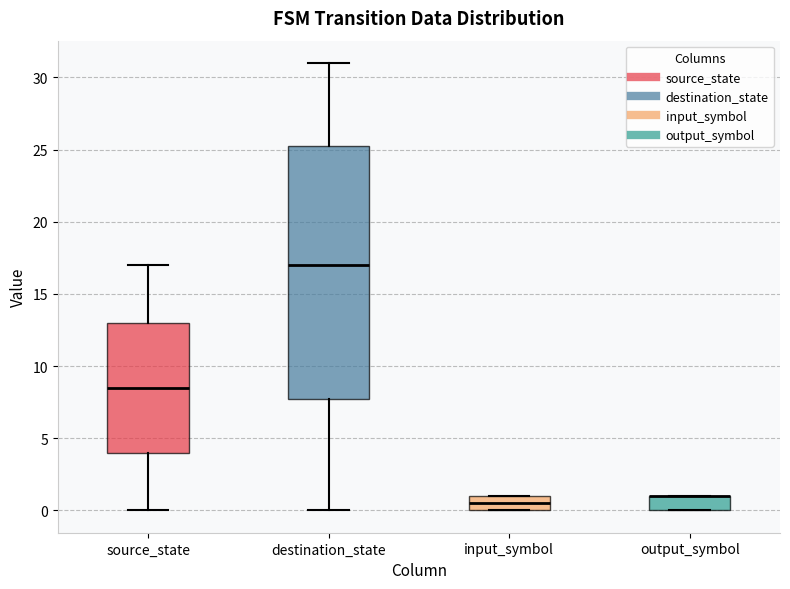

Where is the lower edge of the box for source_state on the y-axis? The values are not printed on the chart, so give them approximately, as read against the axis.

4.0